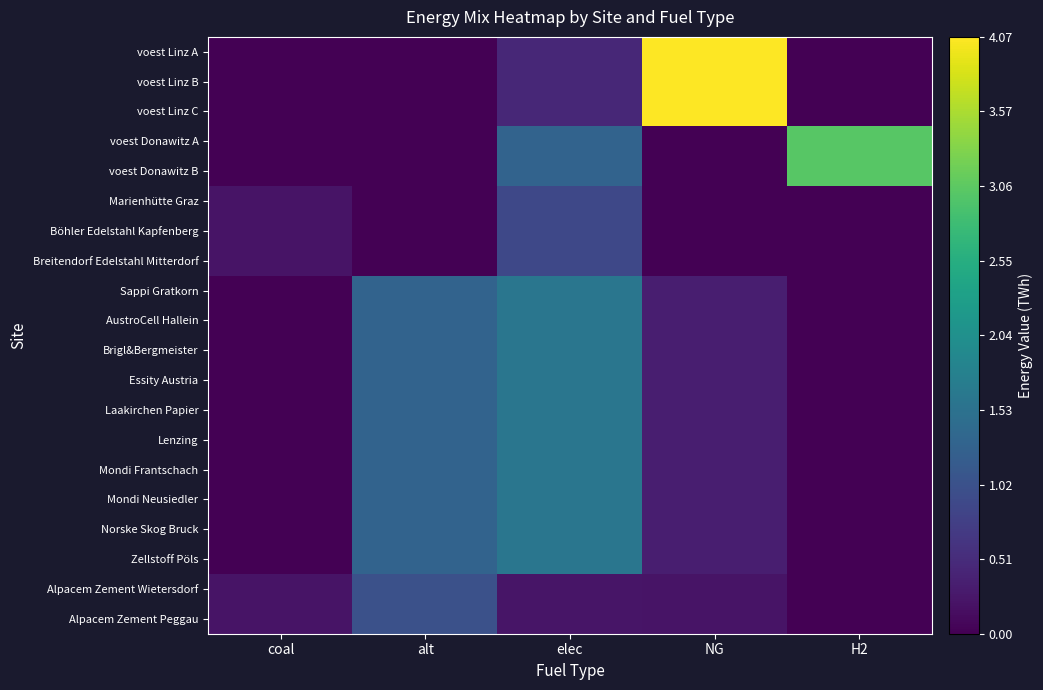

At coal, list the series in order from largest to smallest.

Breitendorf Edelstahl Mitterdorf, Marienhütte Graz, Böhler Edelstahl Kapfenberg, Alpacem Zement Wietersdorf, Alpacem Zement Peggau, Norske Skog Bruck, Sappi Gratkorn, AustroCell Hallein, Brigl&Bergmeister, Essity Austria, Laakirchen Papier, Lenzing, Mondi Frantschach, Mondi Neusiedler, Zellstoff Pöls, voest Linz A, voest Linz B, voest Linz C, voest Donawitz A, voest Donawitz B